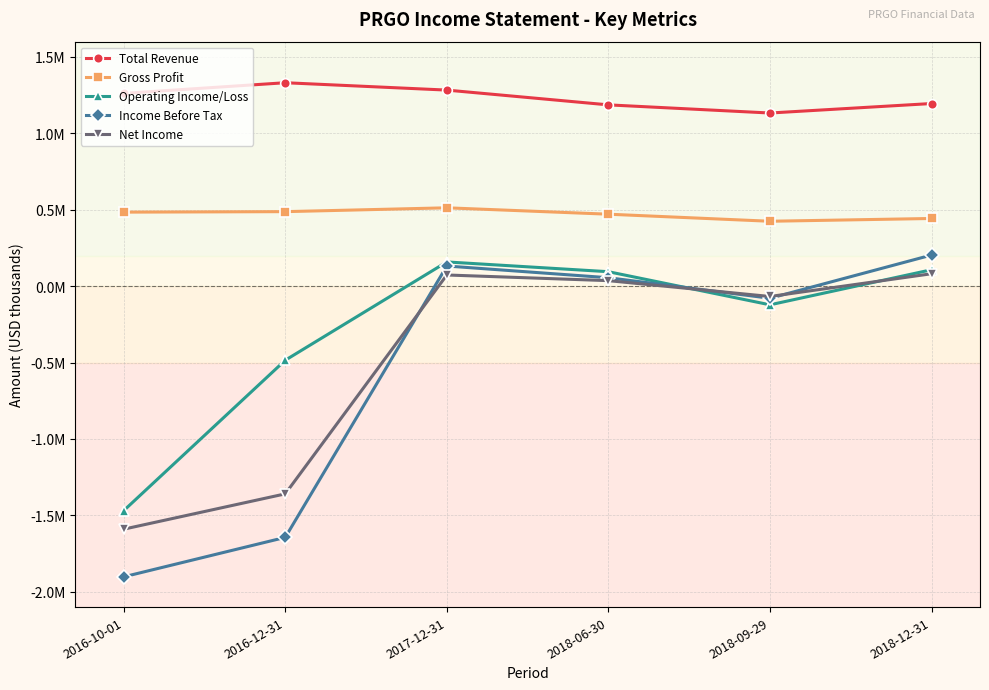

True or false: Operating Income/Loss has more than 1 points higher than both neighbors.

False